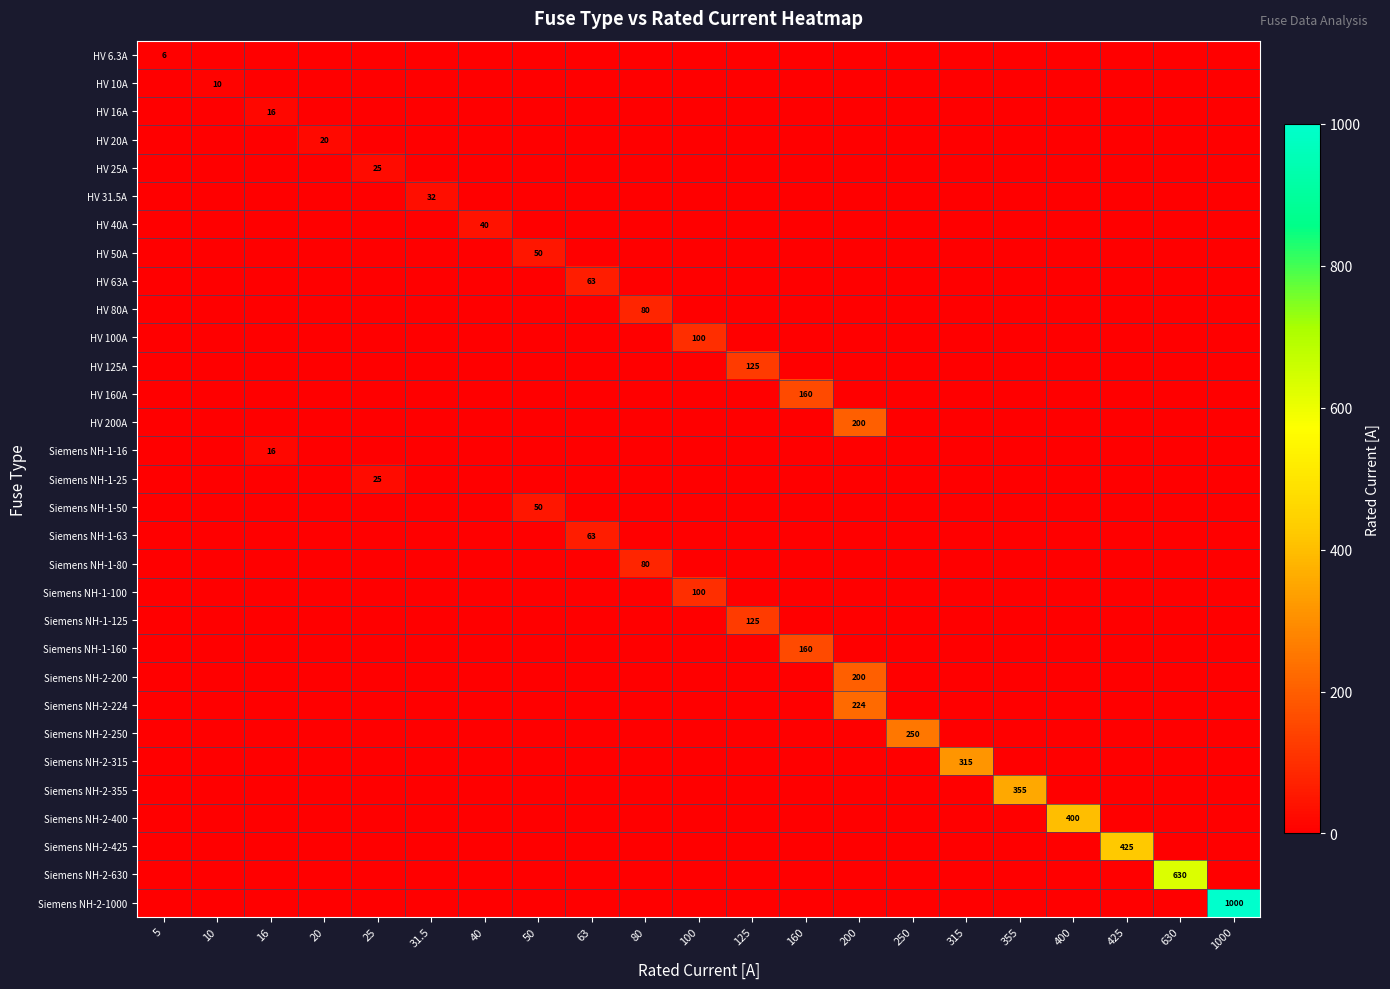

At which category is the sum across all series the highest?

1000